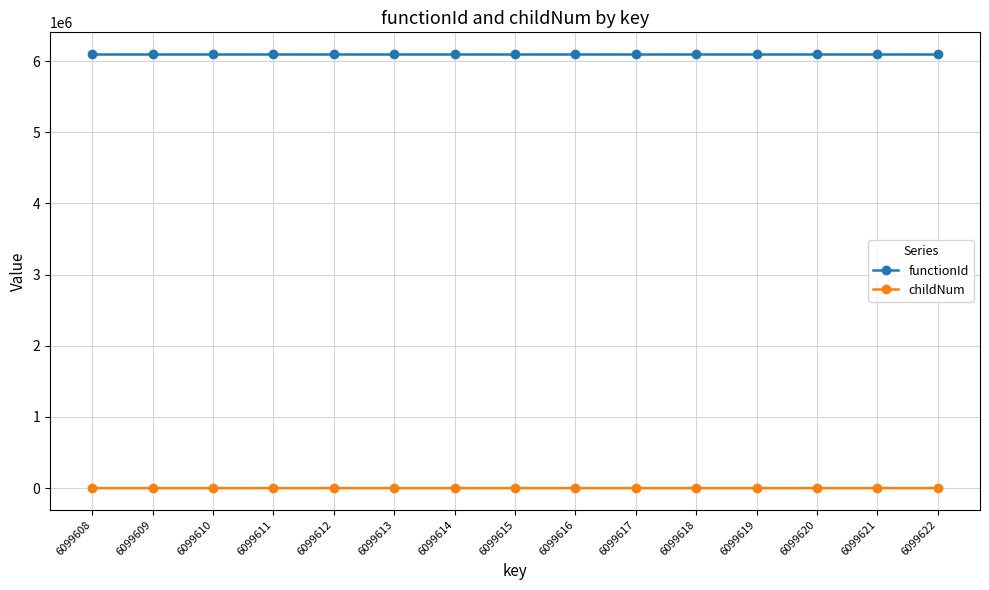

List the series in order of their peak value, highest first.

functionId, childNum